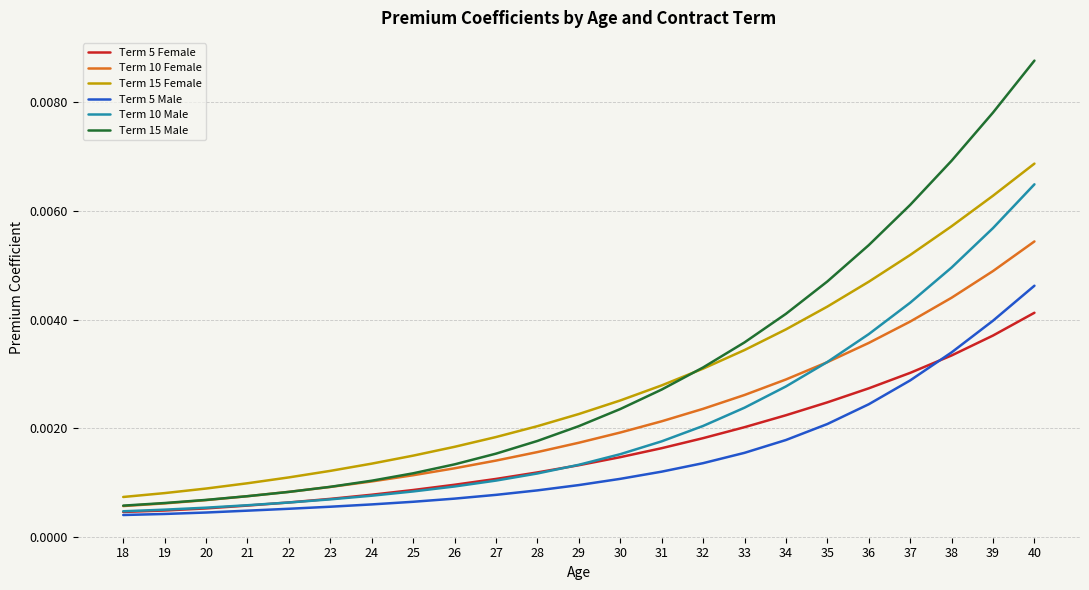

List the series in order of their peak value, highest first.

Term 15 Male, Term 15 Female, Term 10 Male, Term 10 Female, Term 5 Male, Term 5 Female